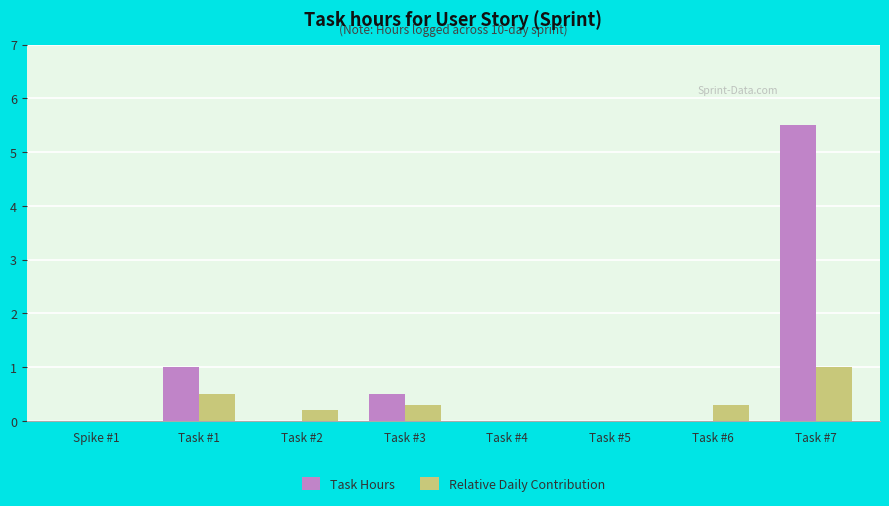

What is the sum of all Task Hours values?

7.0